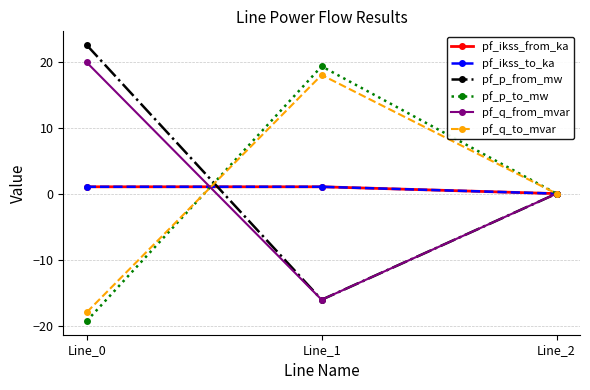

Does the chart have visible grid lines?

Yes